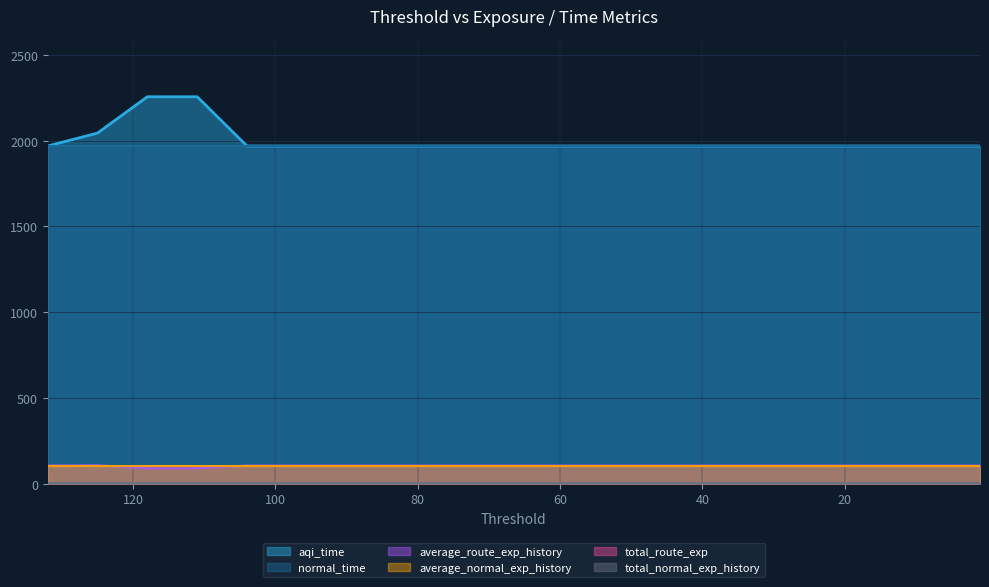

Is the value of total_route_exp at 20 greater than the value of average_route_exp_history at 62?

No